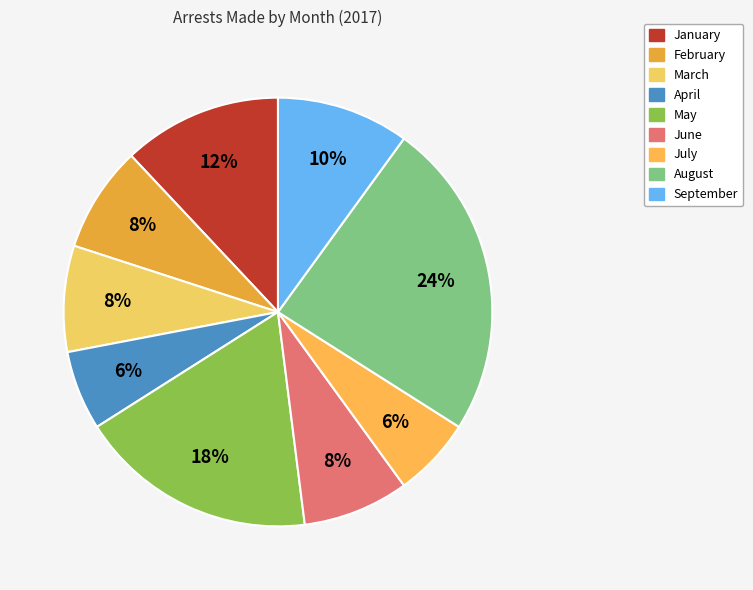

Count the number of slices in the pie.

9